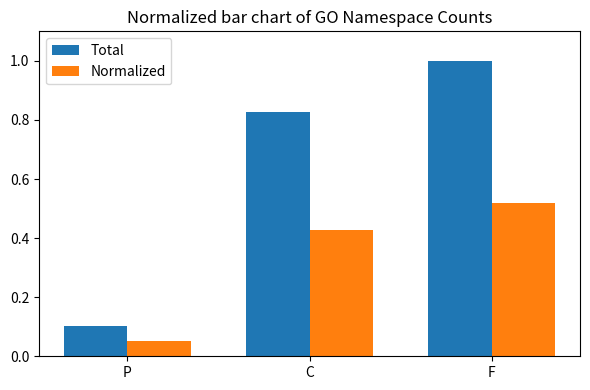

What is the sum of the Normalized values at C and F?

0.9